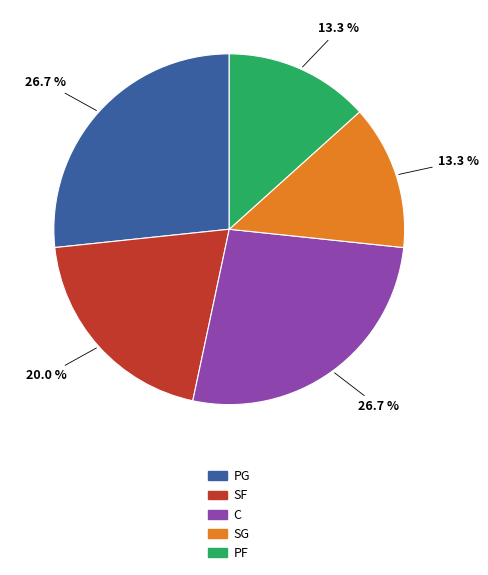

Count the number of slices in the pie.

5